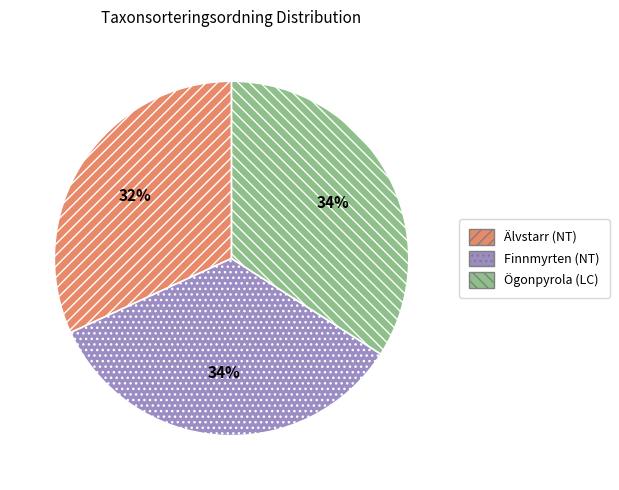

Is there a majority slice in this chart?

No